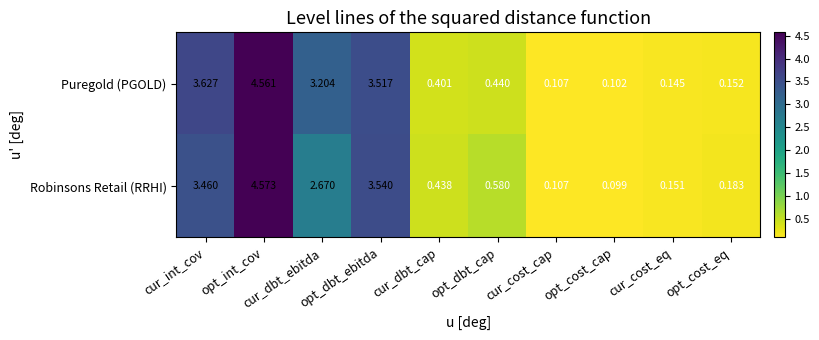

At which category is the sum across all series the highest?

opt_int_cov